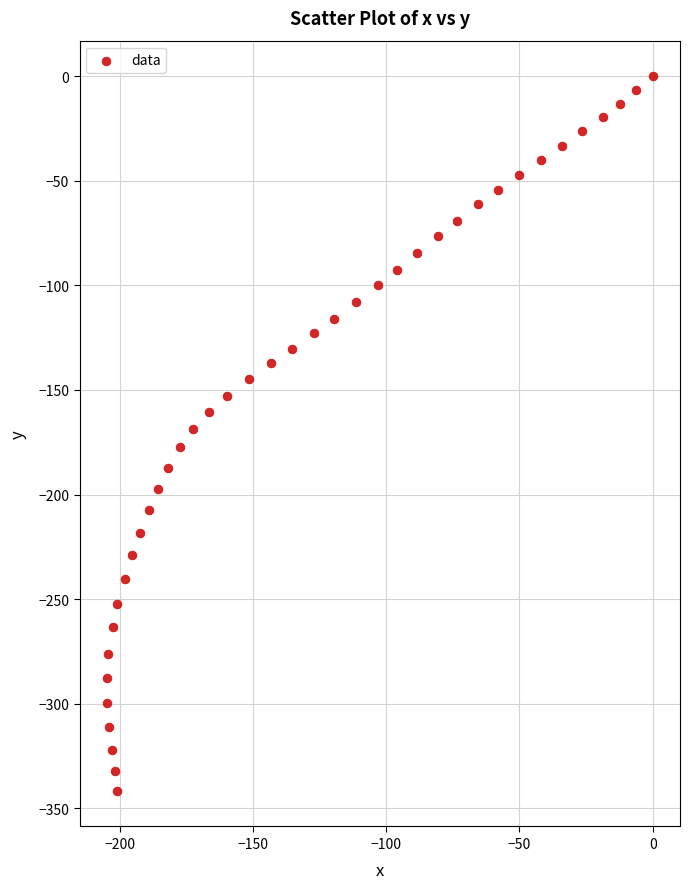

What is the range of Y values (max minus min)?

341.7